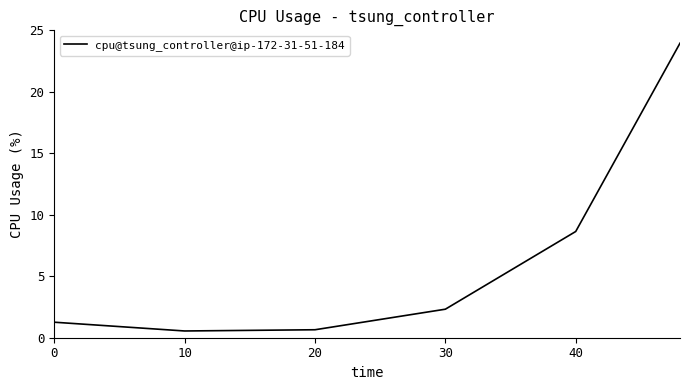

True or false: there are more than 1 points higher than both neighbors.

False